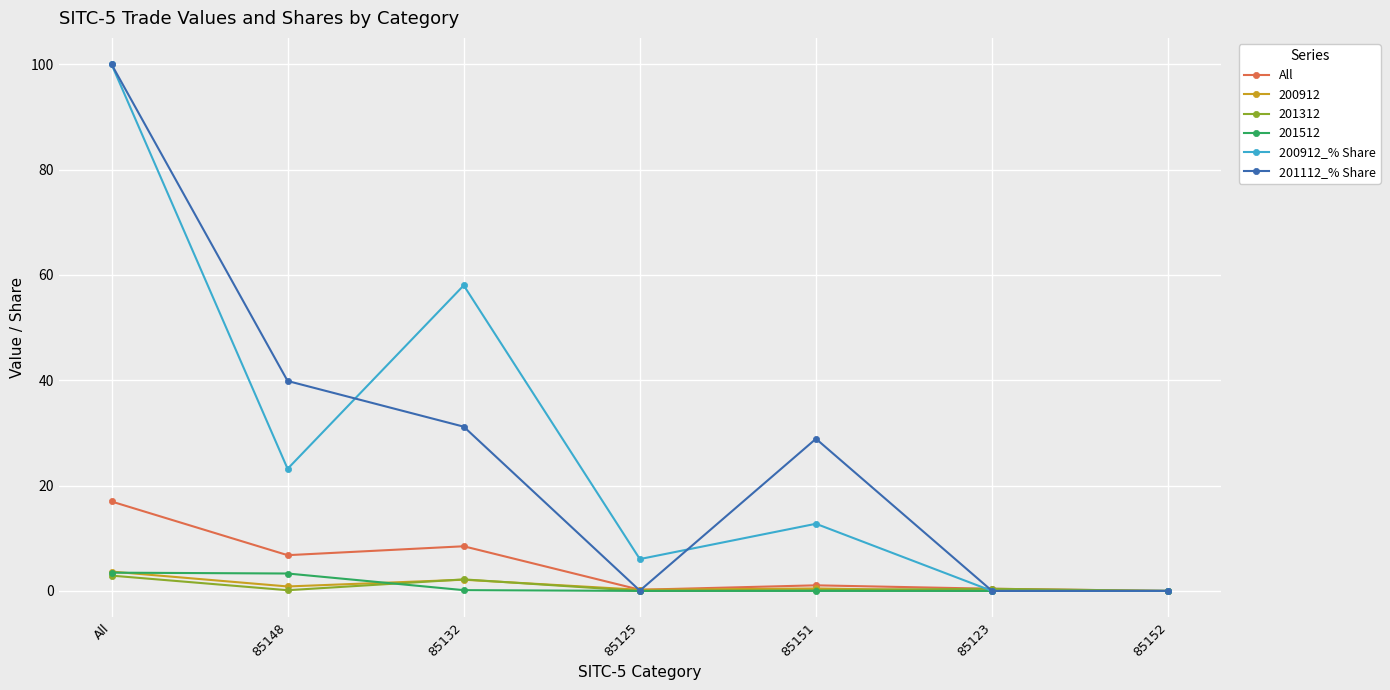

What is the difference between the second highest and minimum values in the All series?

8.5